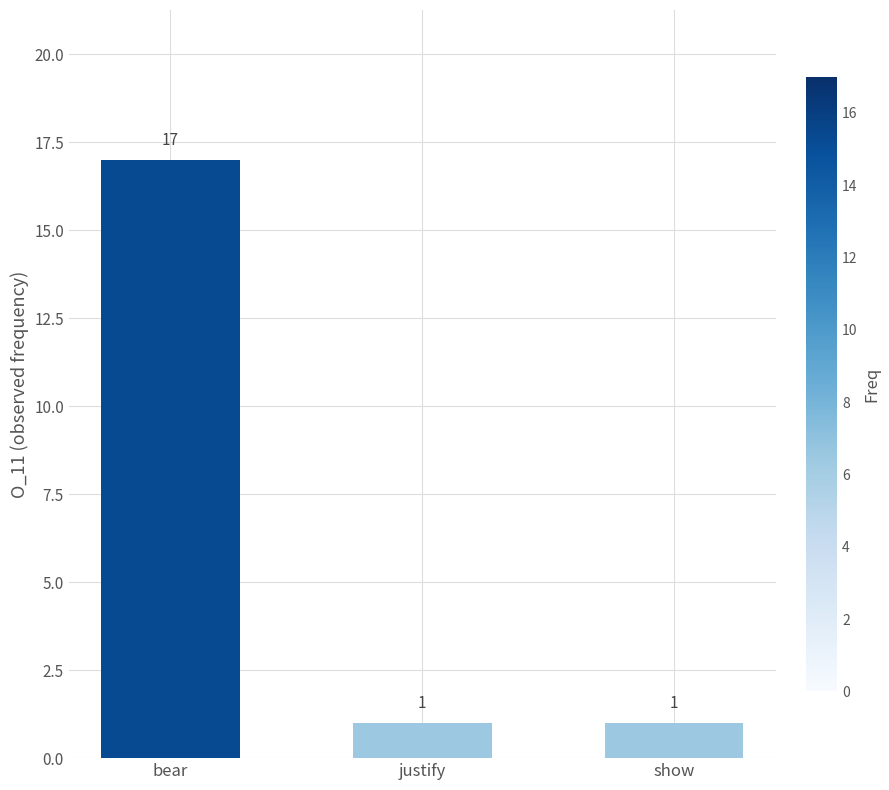

Reading left to right, list all the values displayed in this chart.

bear=17	justify=1	show=1